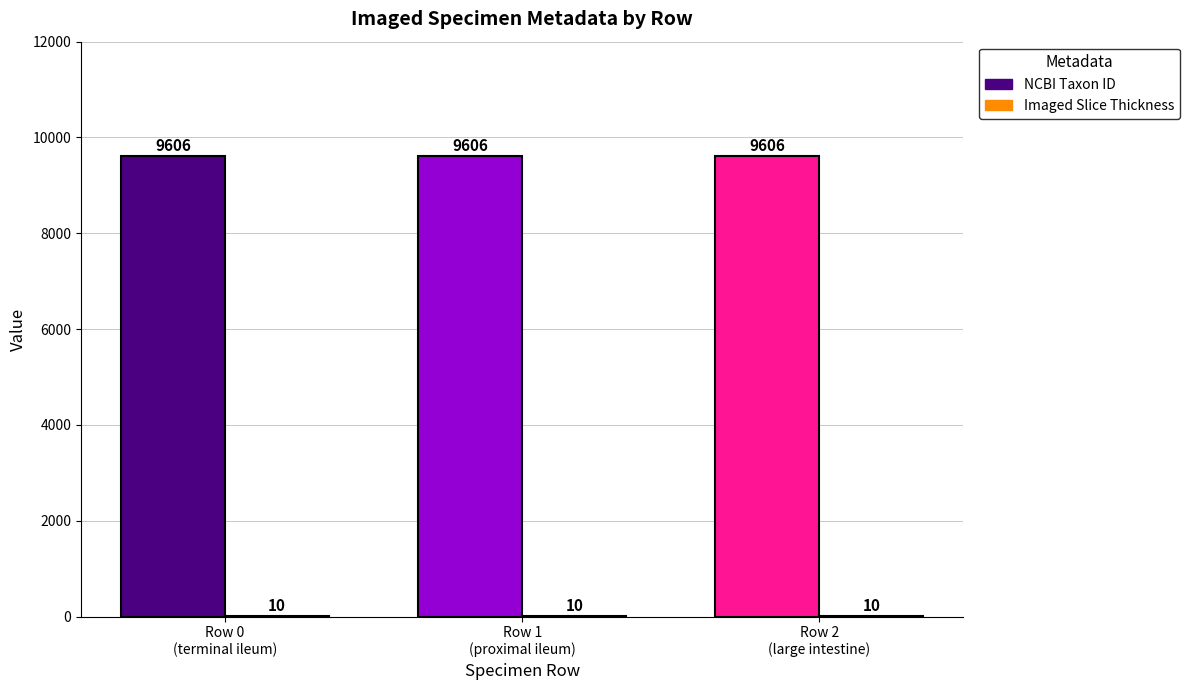

The value of Imaged Slice Thickness at Row 2
(large intestine) is 10. True or false?

True